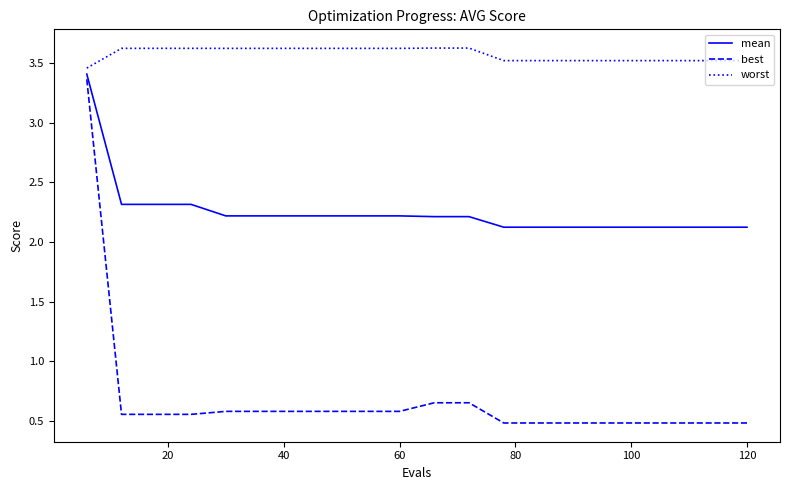

True or false: best and mean cross at least once.

False